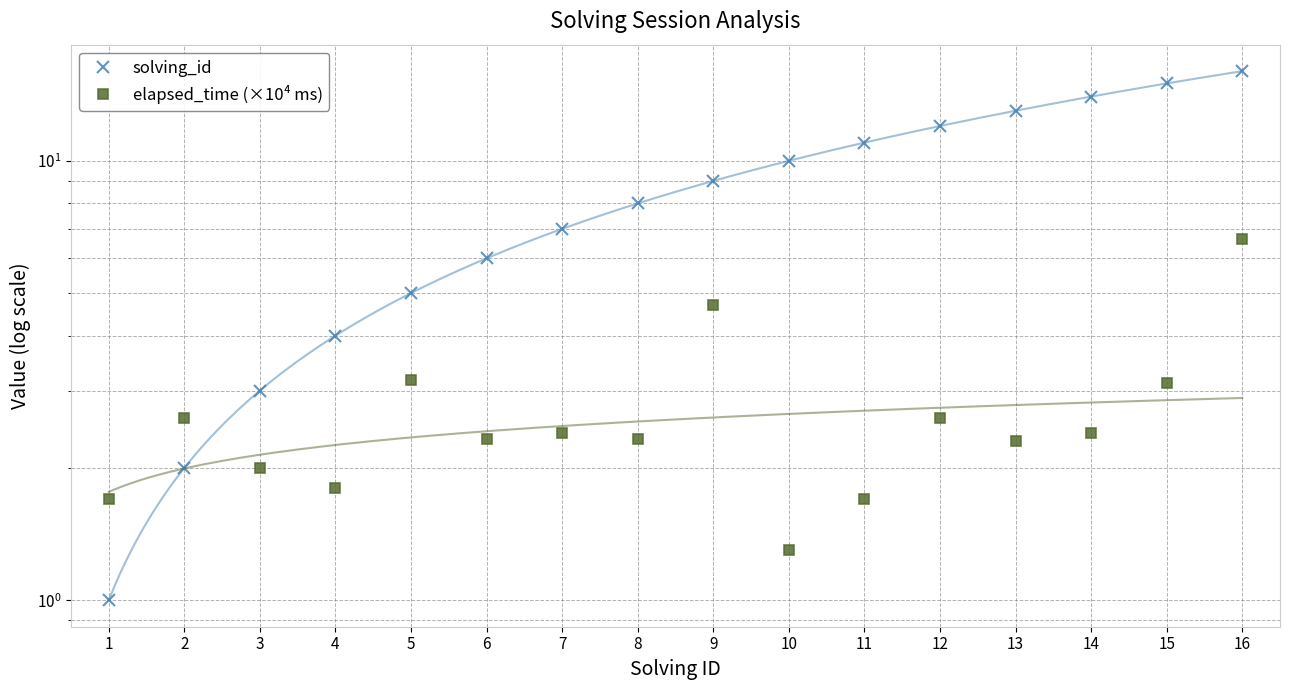

What is the total value across all series at 13?

15.3